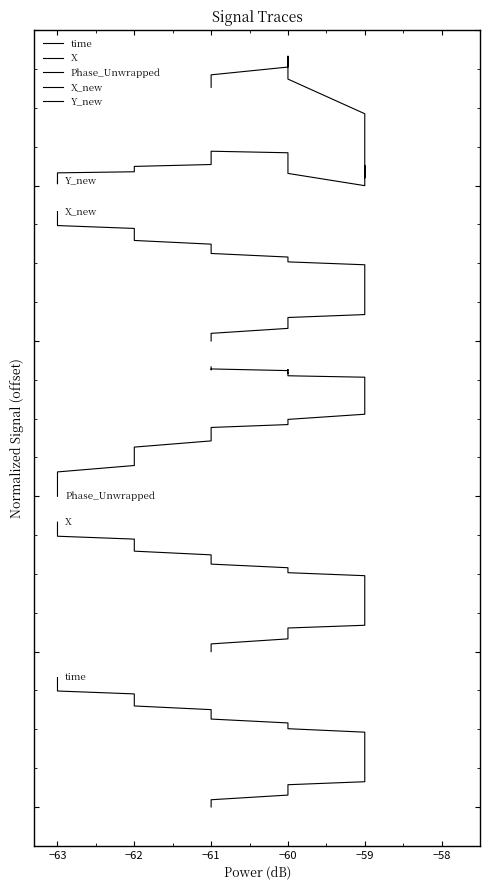

Which series has the largest range (max minus min)?

X